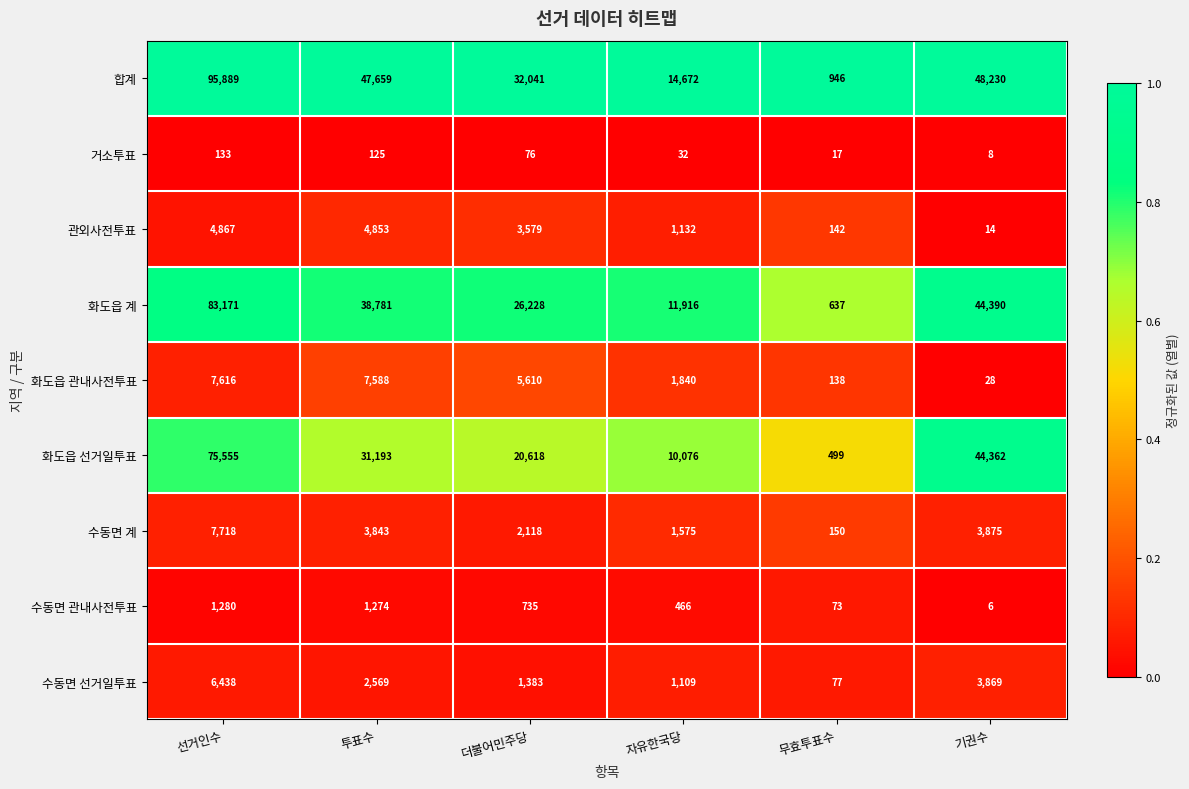

What is the spread (max minus min) of values at 무효투표수?

929